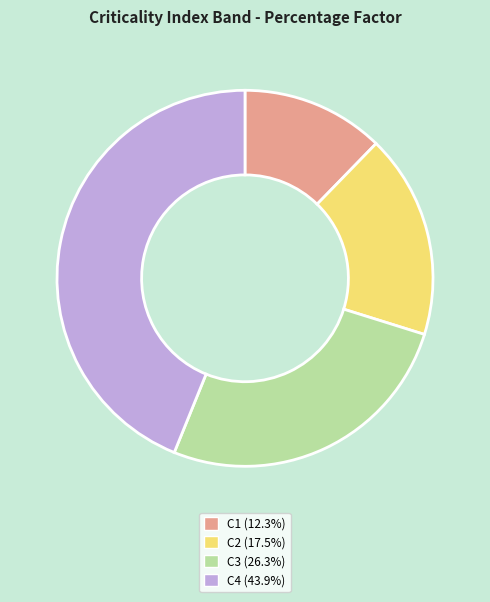

Approximately how many times larger is the value at C2 (17.5%) compared to C3 (26.3%)?

0.7